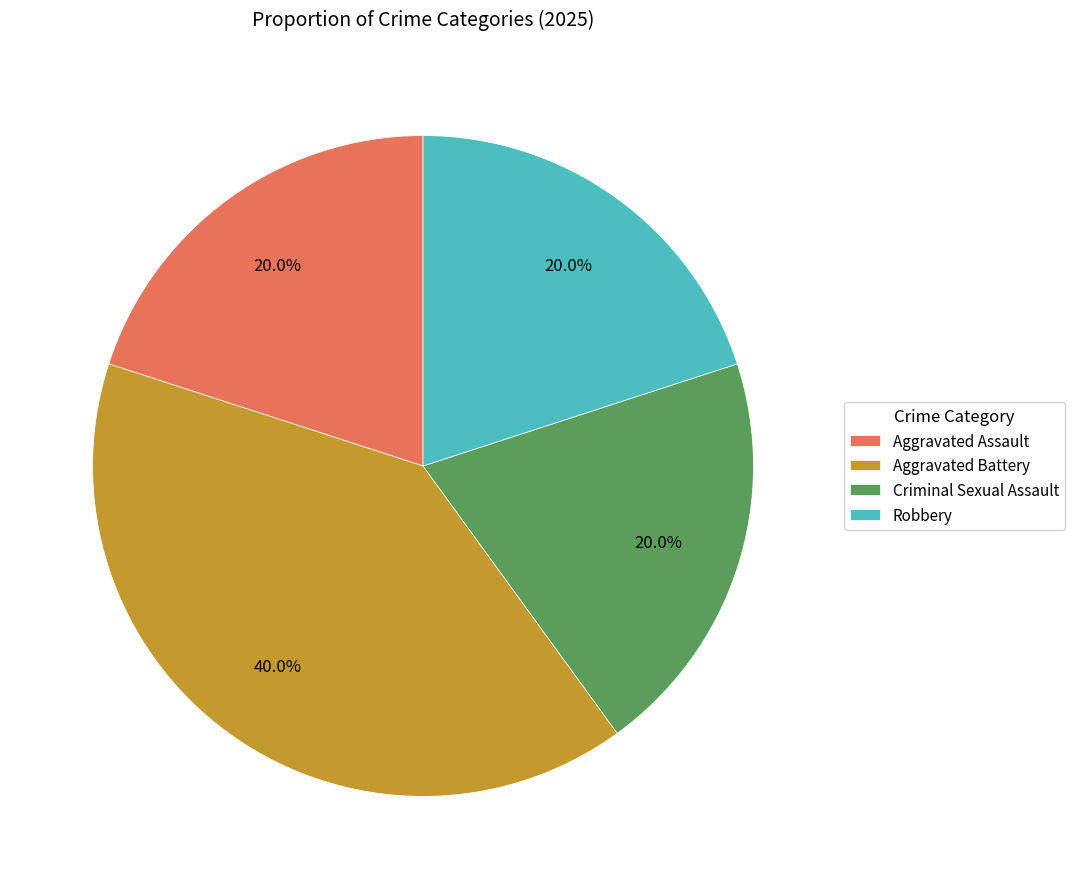

What portion of the pie excludes Robbery?

80.0%